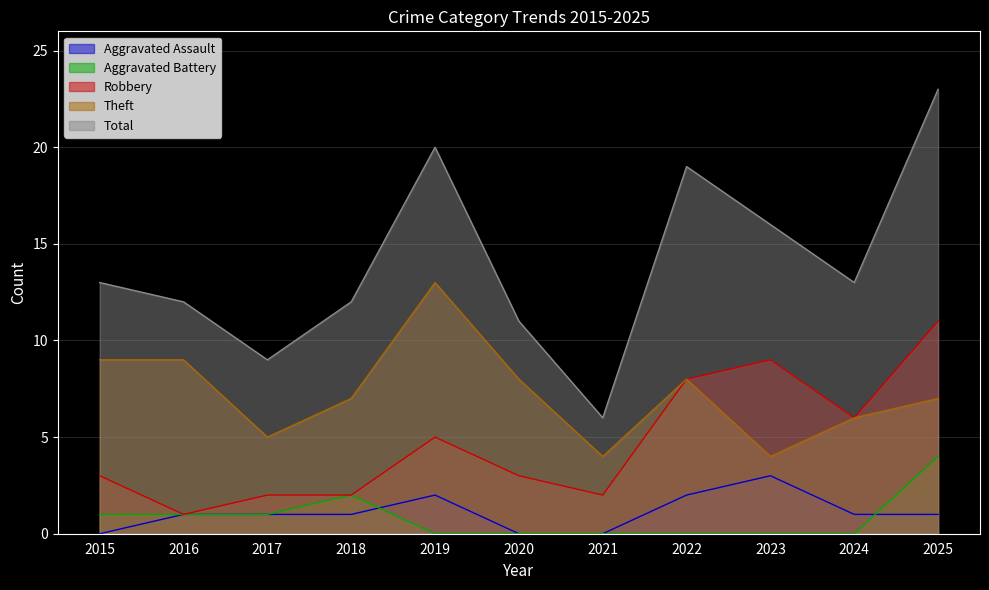

The value of Robbery at 2025 is 11. True or false?

True